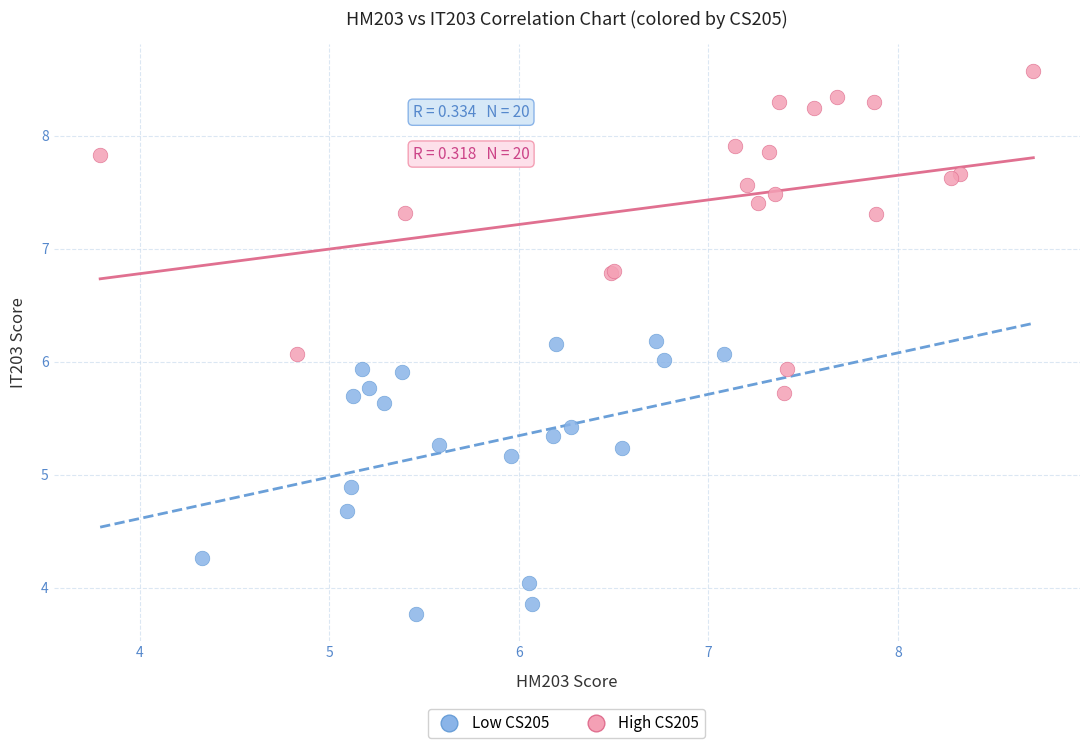

What are all the series names shown in the legend?

Low CS205, High CS205